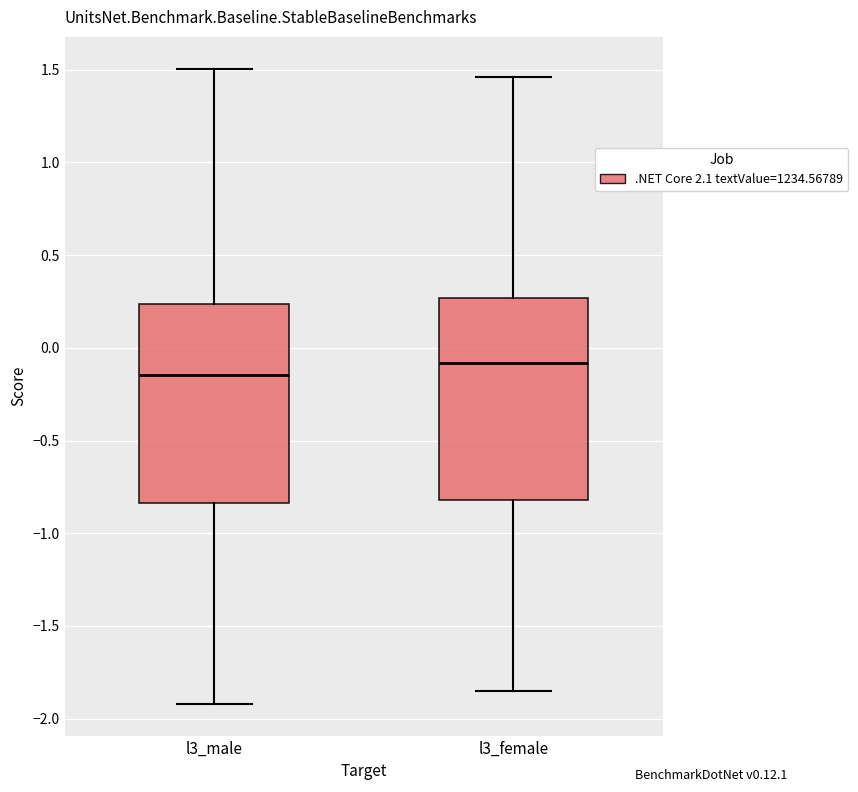

Reading left to right, read every box against the y-axis: the position of its median line, the range the box covers, and the ends of its whiskers. The values are not printed on the chart, so give them approximately, as read against the axis.

l3_male: median -0.15, box -0.85 to 0.25, whiskers -1.90 to 1.50
l3_female: median -0.10, box -0.80 to 0.25, whiskers -1.85 to 1.45